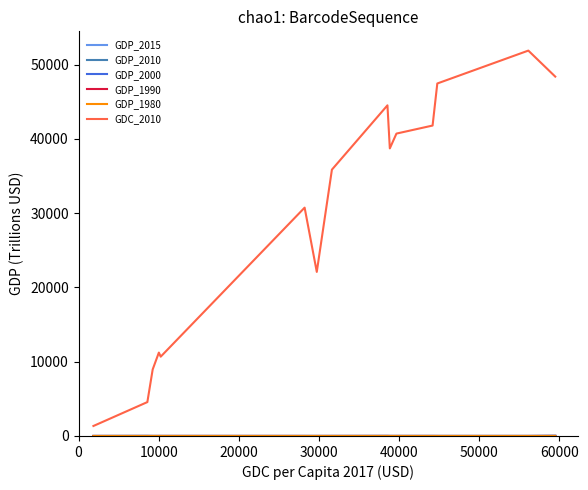

Count the number of categories in the chart.

15